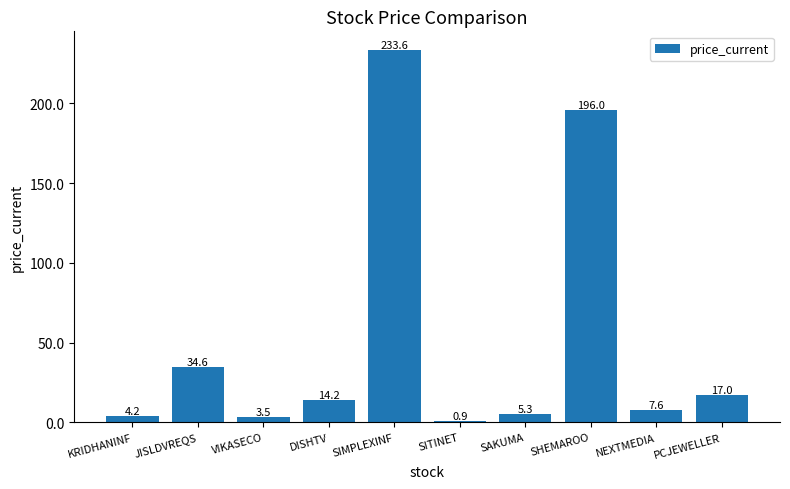

What is the sum of all values?

516.8